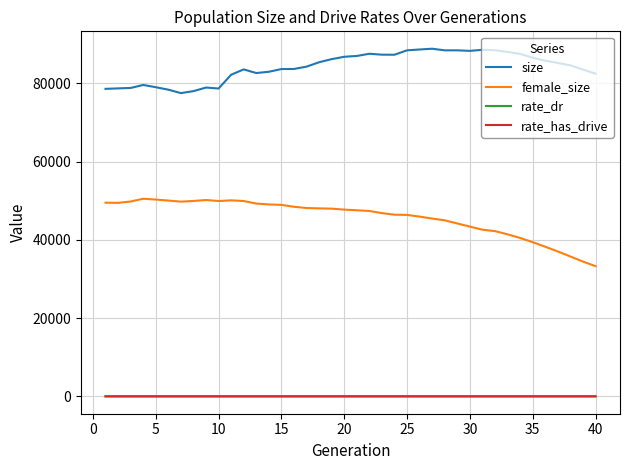

True or false: rate_has_drive and female_size intersect in this chart.

False